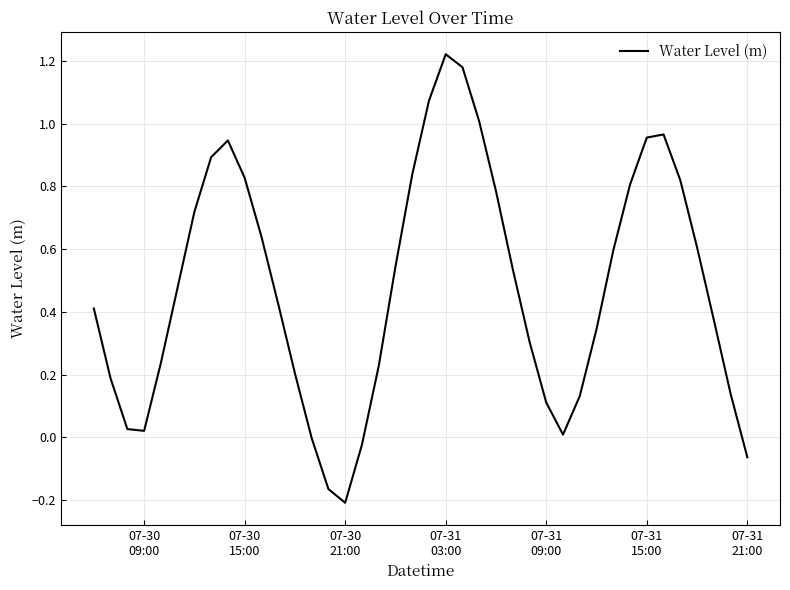

What is the difference between the maximum and minimum values?

1.4